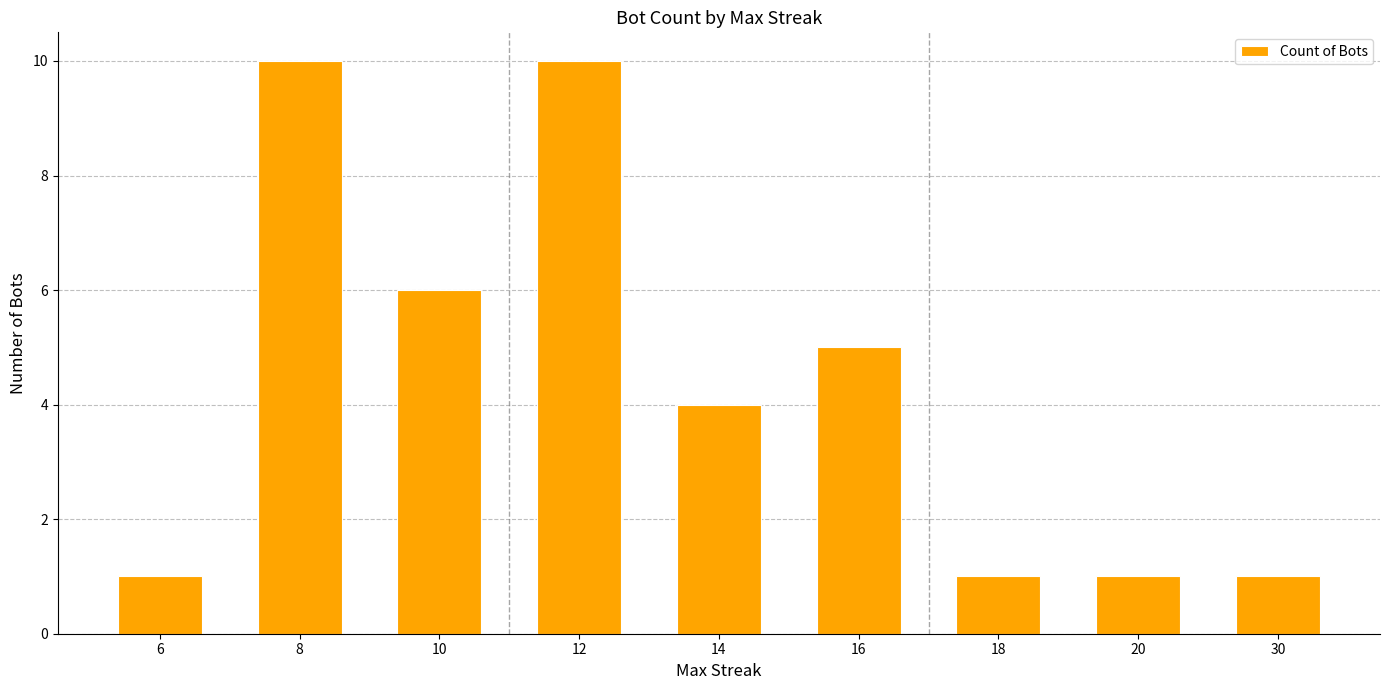

Reading left to right, extract all data points from this chart.

6=1	8=10	10=6	12=10	14=4	16=5	18=1	20=1	30=1